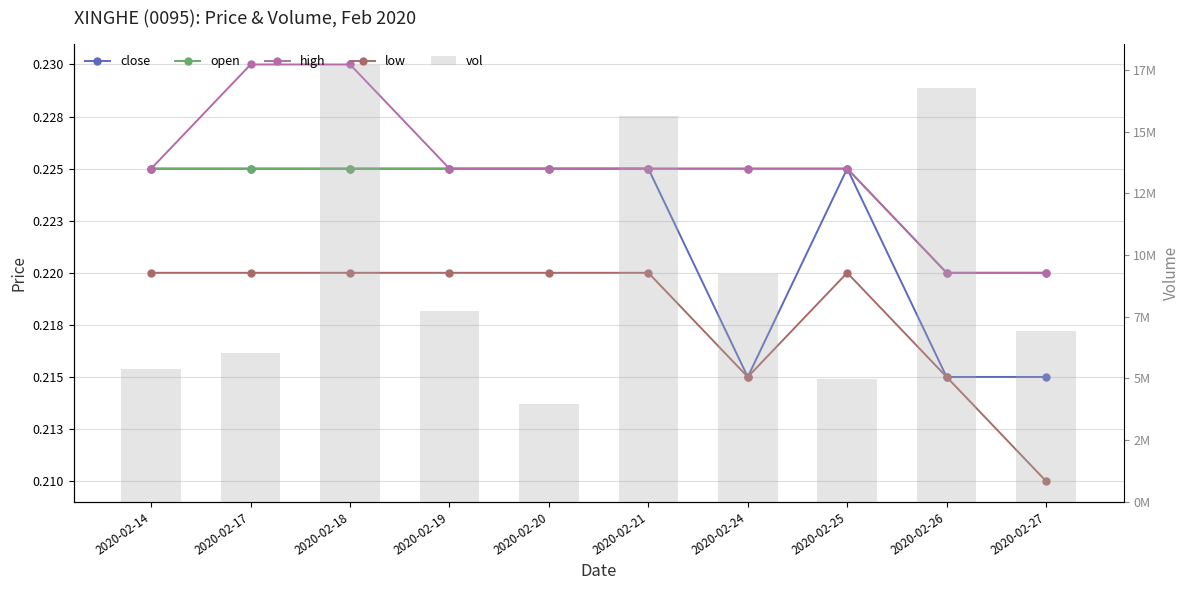

Reading left to right, list all the values displayed in this chart.

close: 2020-02-14=0.2	2020-02-17=0.2	2020-02-18=0.2	2020-02-19=0.2	2020-02-20=0.2	2020-02-21=0.2	2020-02-24=0.2	2020-02-25=0.2	2020-02-26=0.2	2020-02-27=0.2
open: 2020-02-14=0.2	2020-02-17=0.2	2020-02-18=0.2	2020-02-19=0.2	2020-02-20=0.2	2020-02-21=0.2	2020-02-24=0.2	2020-02-25=0.2	2020-02-26=0.2	2020-02-27=0.2
high: 2020-02-14=0.2	2020-02-17=0.2	2020-02-18=0.2	2020-02-19=0.2	2020-02-20=0.2	2020-02-21=0.2	2020-02-24=0.2	2020-02-25=0.2	2020-02-26=0.2	2020-02-27=0.2
low: 2020-02-14=0.2	2020-02-17=0.2	2020-02-18=0.2	2020-02-19=0.2	2020-02-20=0.2	2020-02-21=0.2	2020-02-24=0.2	2020-02-25=0.2	2020-02-26=0.2	2020-02-27=0.2
vol: 2020-02-14=5393100.0	2020-02-17=6048400.0	2020-02-18=17675700.0	2020-02-19=7720100.0	2020-02-20=3965200.0	2020-02-21=15619000.0	2020-02-24=9249100.0	2020-02-25=4993000.0	2020-02-26=16762300.0	2020-02-27=6923000.0